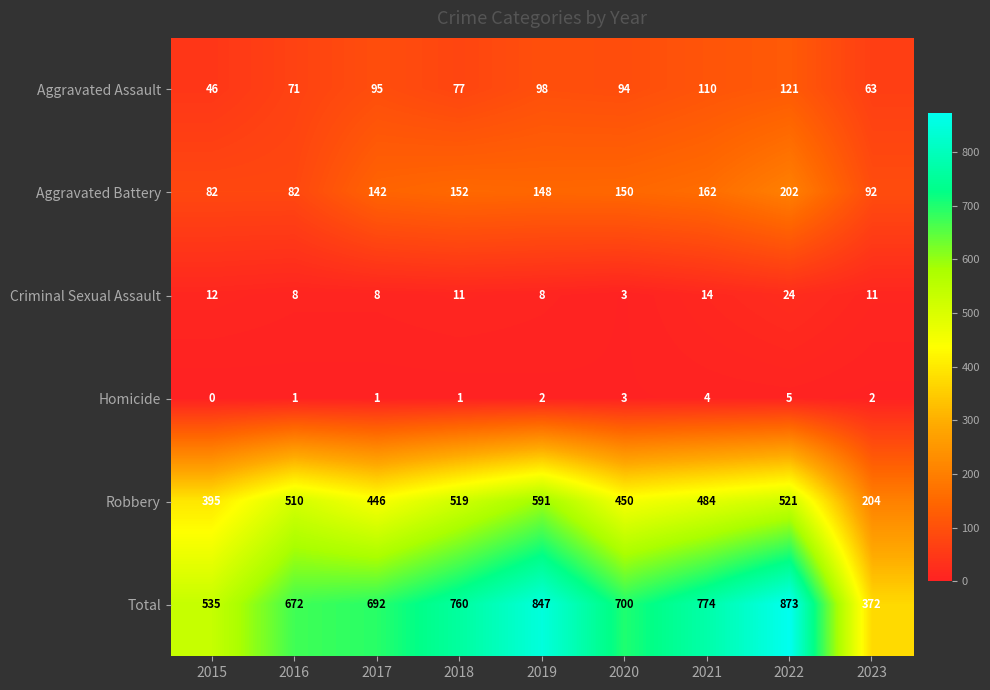

At how many categories does at least one series exceed 43?

9